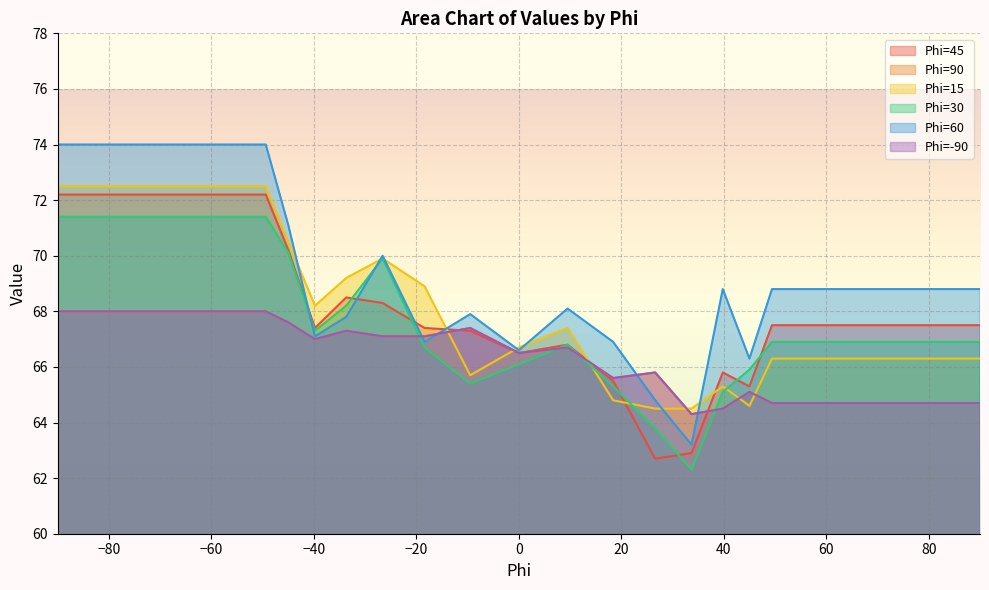

How many lines are shown in the chart?

6